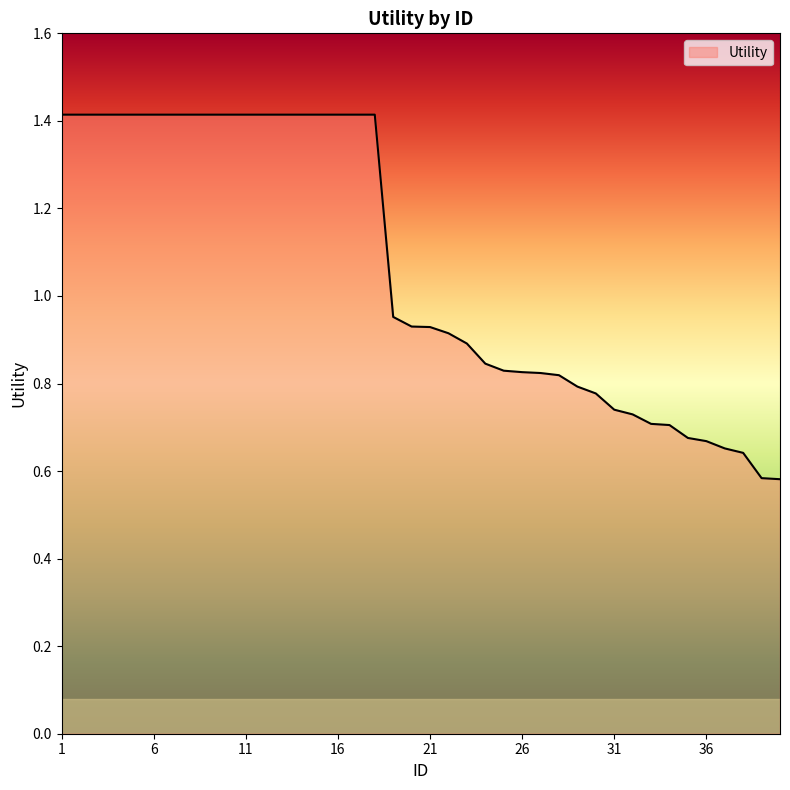

What is the maximum value shown in the chart?

1.4